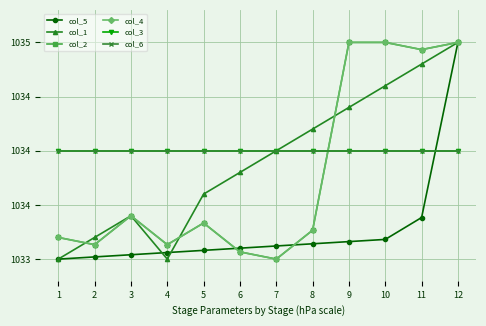

Is this an area chart (filled region under the line)?

No